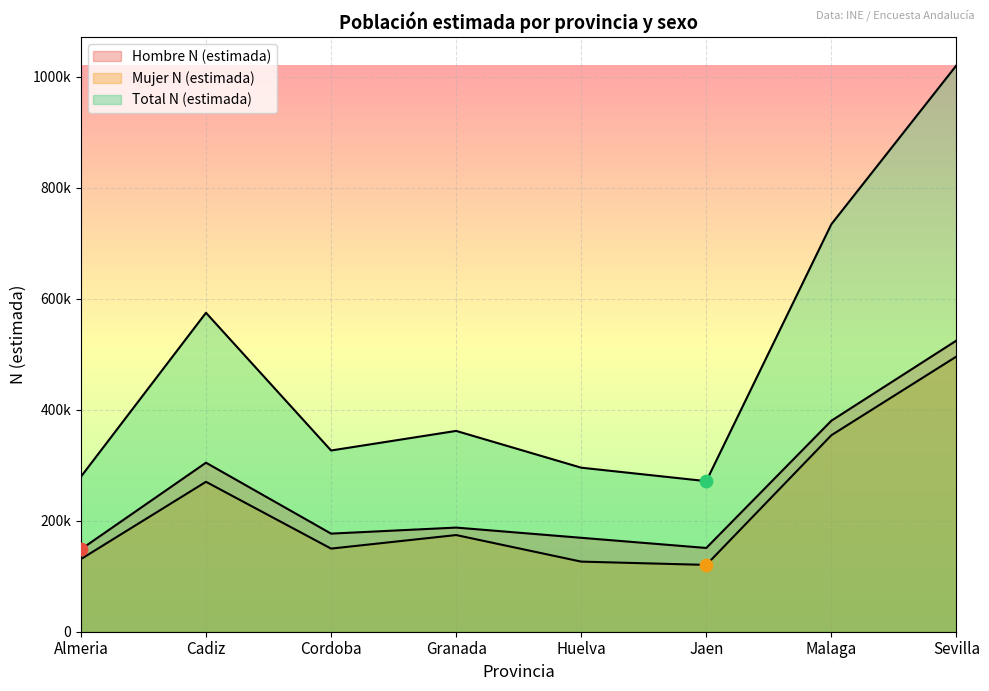

What is the total value across all series at Sevilla?

2040518